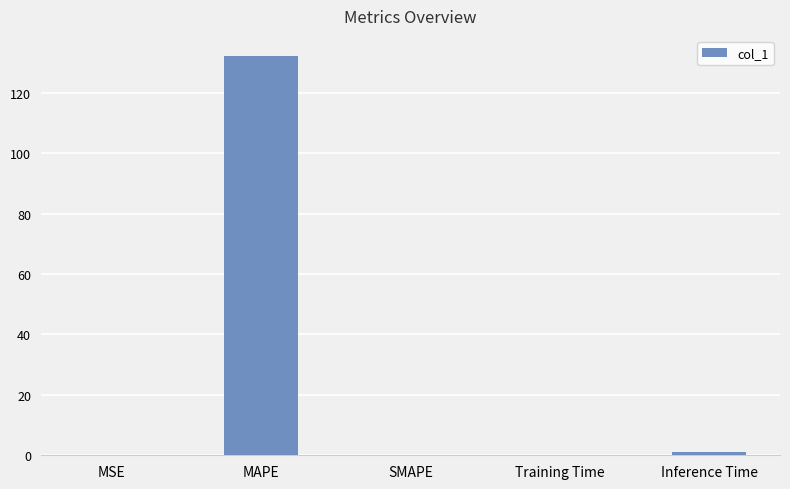

The chart shows a value of 196.9 at MAPE. True or false?

False